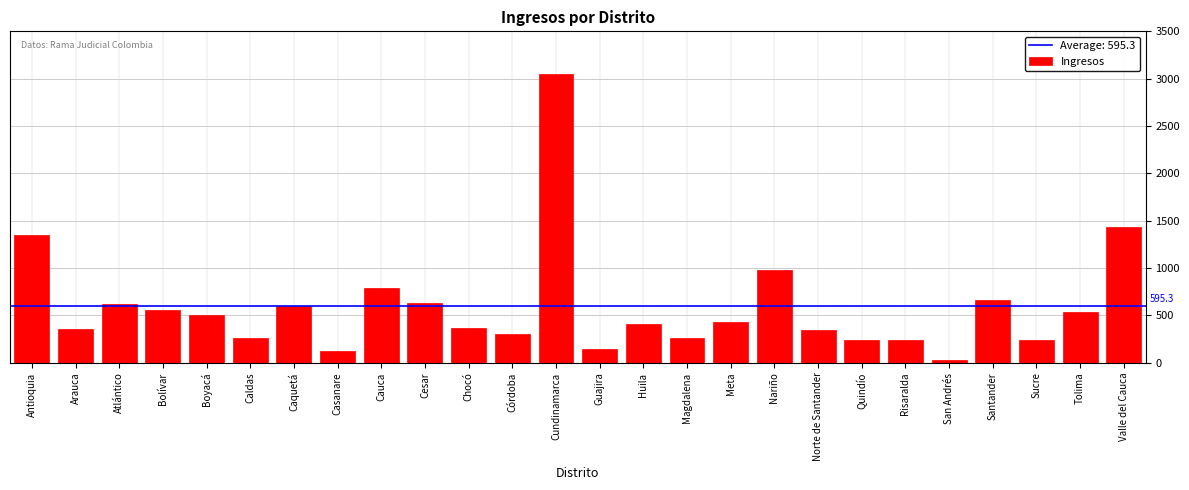

What is the change in value from Bolívar to Córdoba?

-245